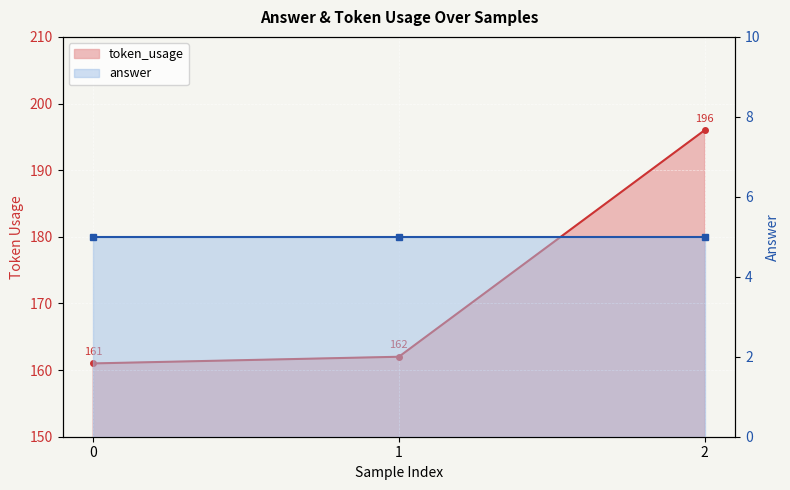

At which label is the value closest to 178?

1